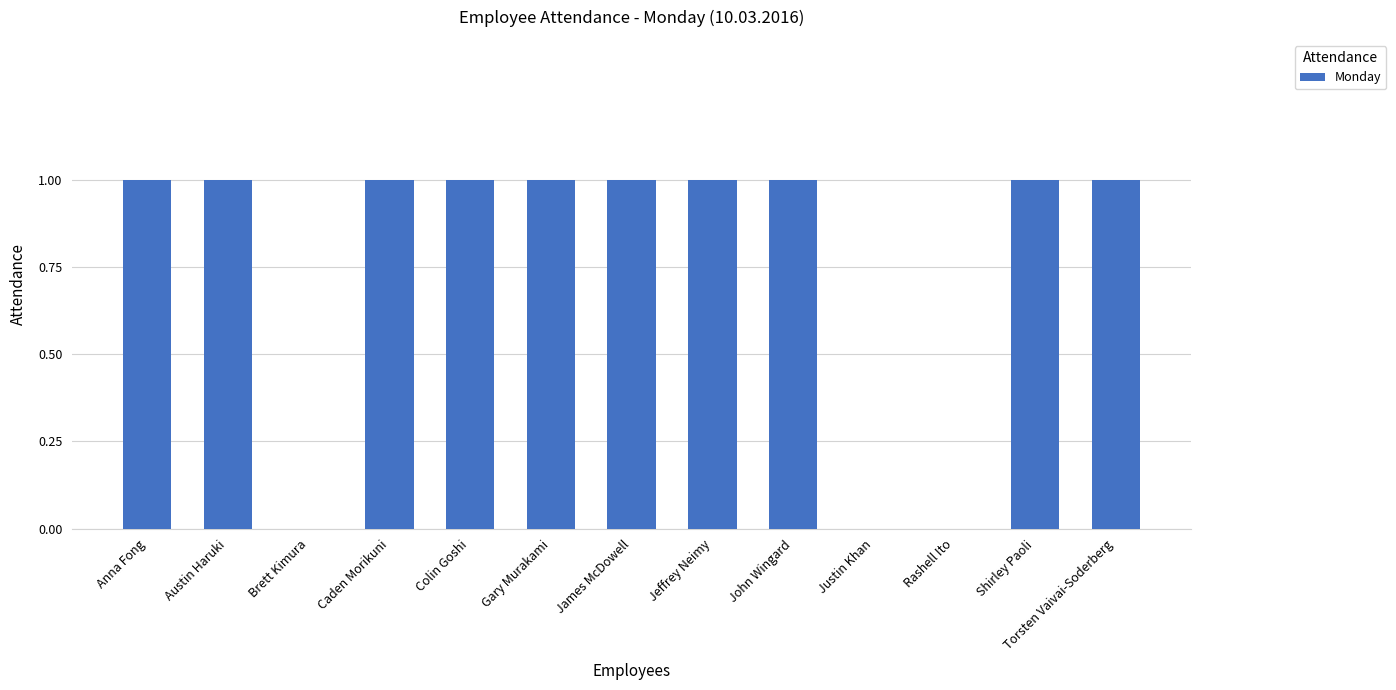

Reading left to right, transcribe all the data shown in this chart.

Anna Fong=1	Austin Haruki=1	Brett Kimura=0	Caden Morikuni=1	Colin Goshi=1	Gary Murakami=1	James McDowell=1	Jeffrey Neimy=1	John Wingard=1	Justin Khan=0	Rashell Ito=0	Shirley Paoli=1	Torsten Vaivai-Soderberg=1